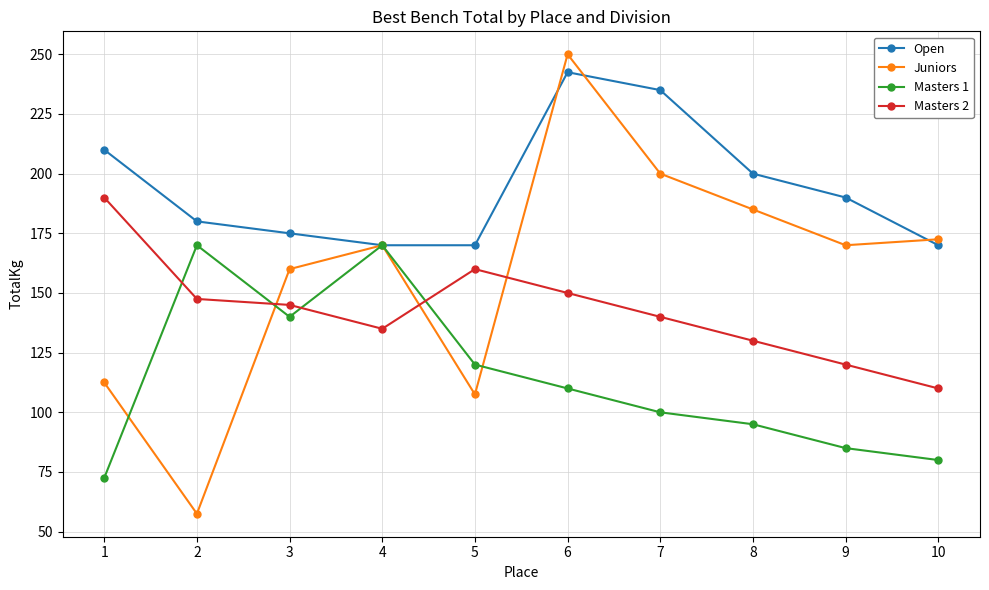

The value of Juniors at 6 is 136.7. True or false?

False